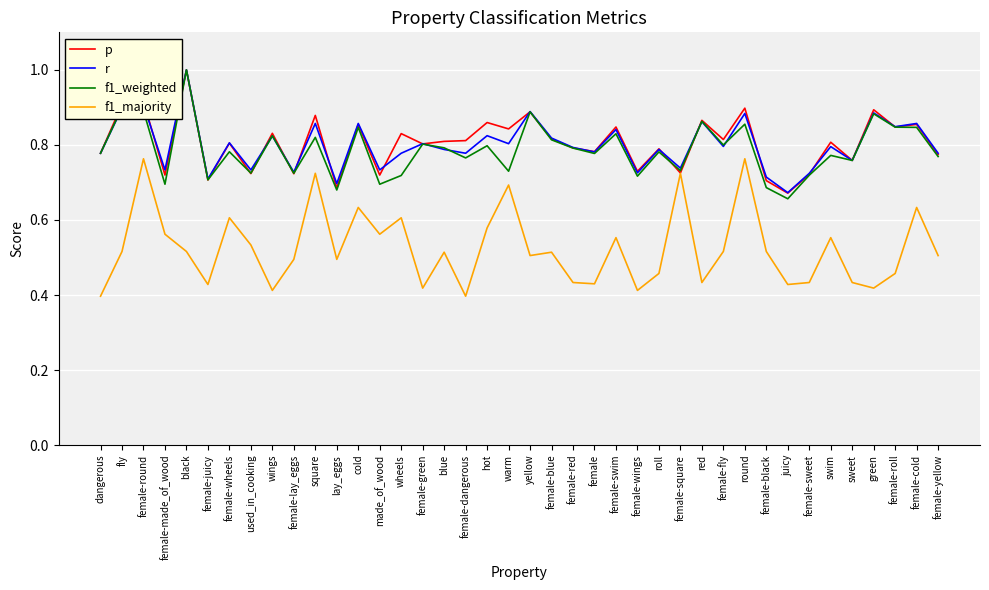

Which series changed the most between made_of_wood and female-wings?

f1_majority